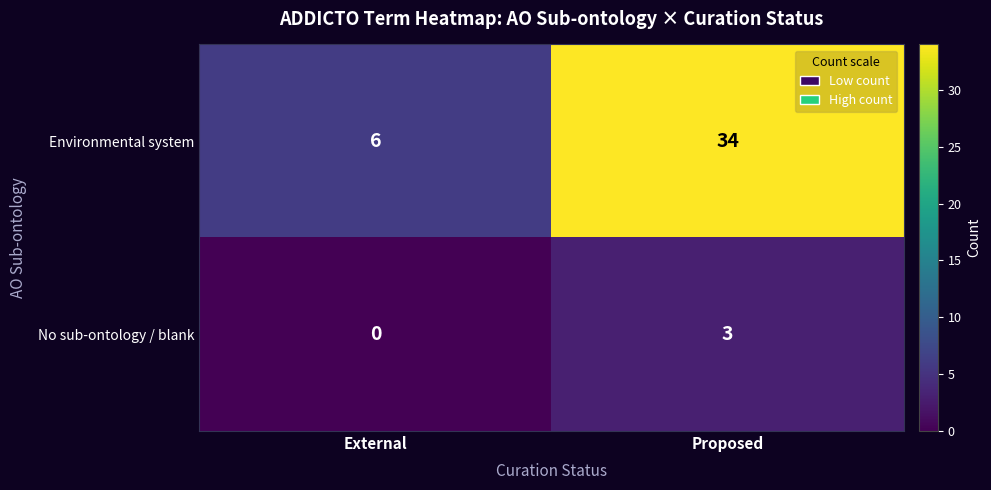

Reading left to right, list all the values displayed in this chart.

Environmental system: External=6	Proposed=34
No sub-ontology / blank: External=0	Proposed=3